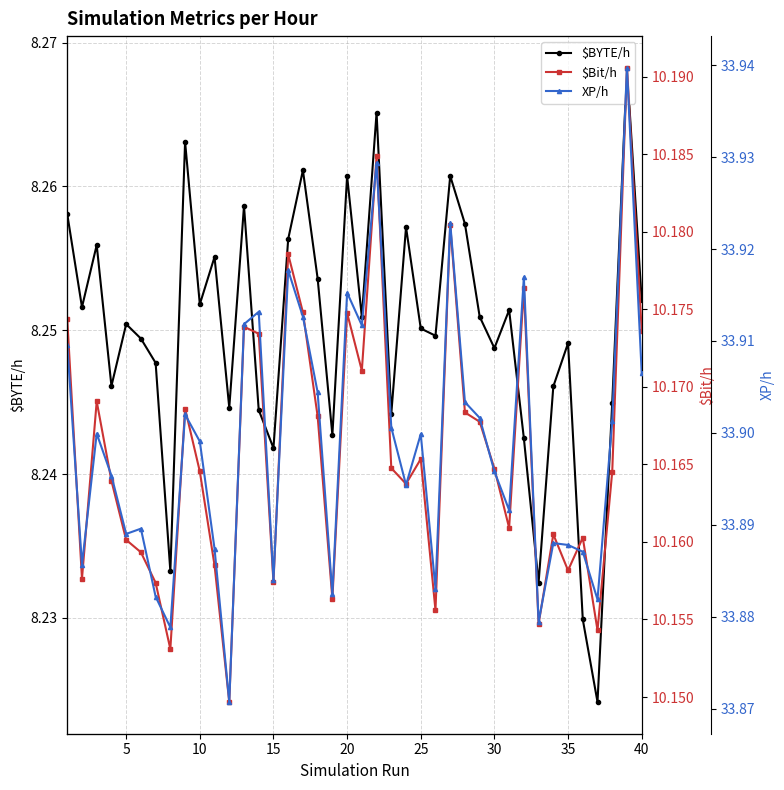

Count the $BYTE/h values in the range 8 to 9.

40